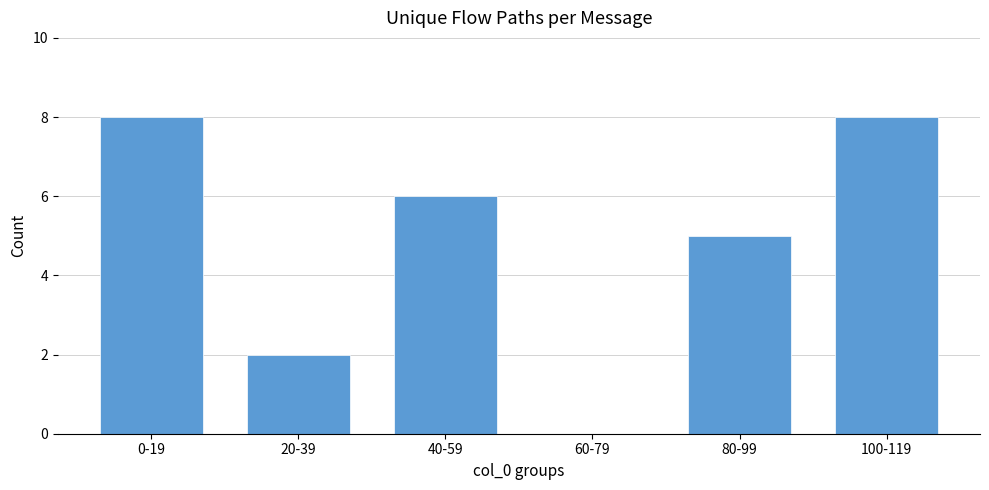

Reading right to left, transcribe all the data shown in this chart.

8	5	0	6	2	8